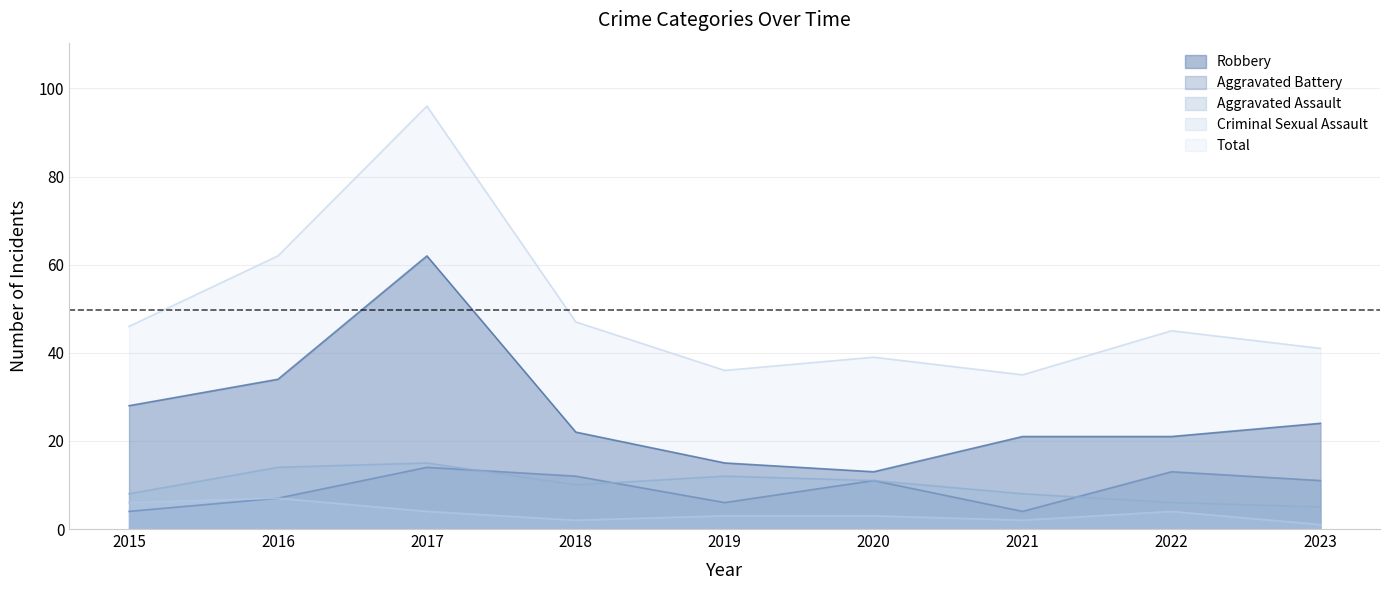

How many distinct data groups are displayed?

5